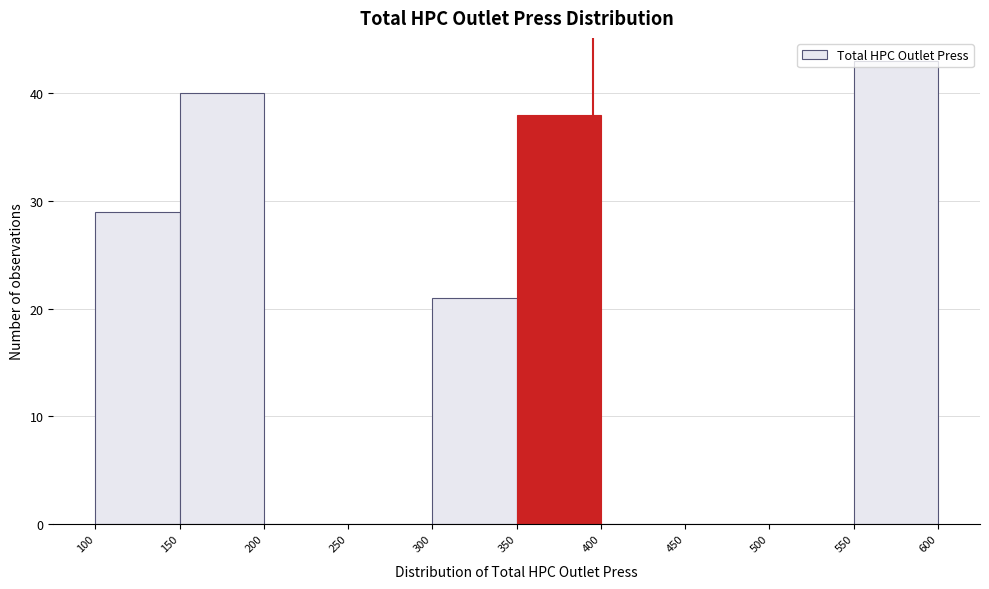

Reading left to right, transcribe this chart: for each bar, give the range it covers on the x-axis and its height. The values are not printed on the chart, so give them approximately, as read against the axis.

100 to 150: 29
150 to 200: 40
200 to 250: 0
250 to 300: 0
300 to 350: 21
350 to 400: 38
400 to 450: 0
450 to 500: 0
500 to 550: 0
550 to 600: 43